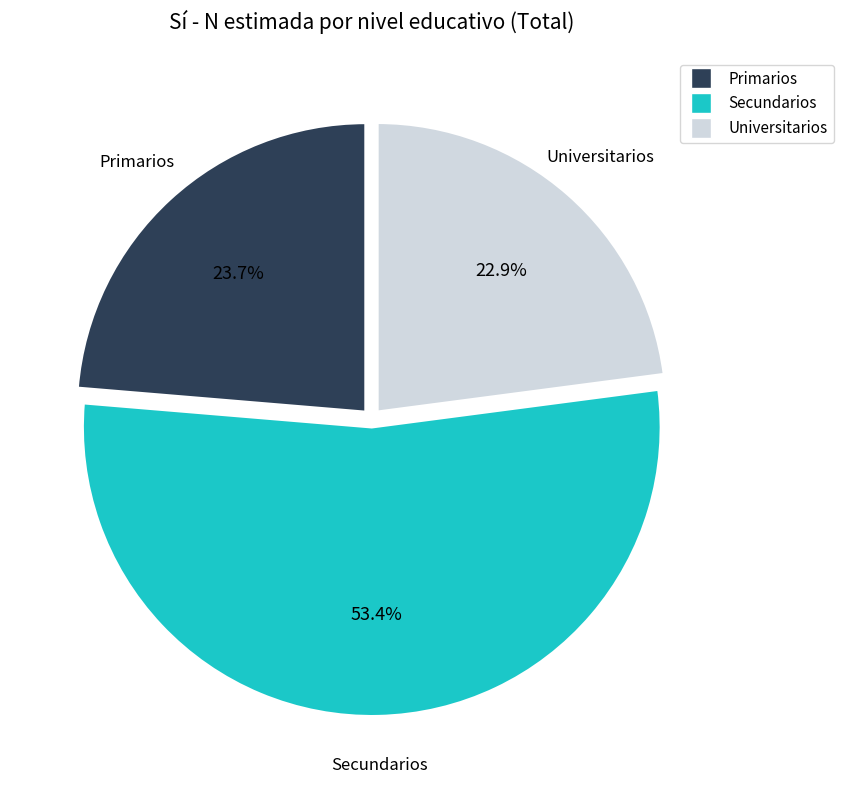

Approximately how many times larger is the value at Secundarios compared to Primarios?

2.3